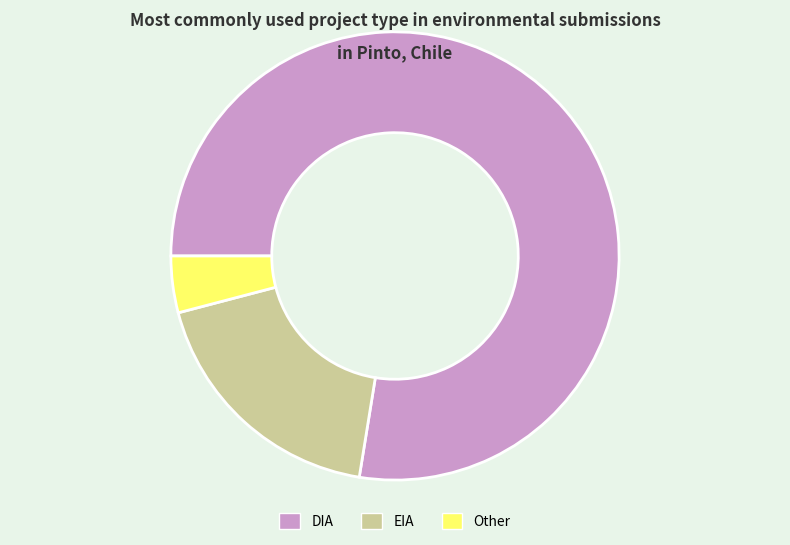

What is the ratio of the value at EIA to the value at DIA?

0.2